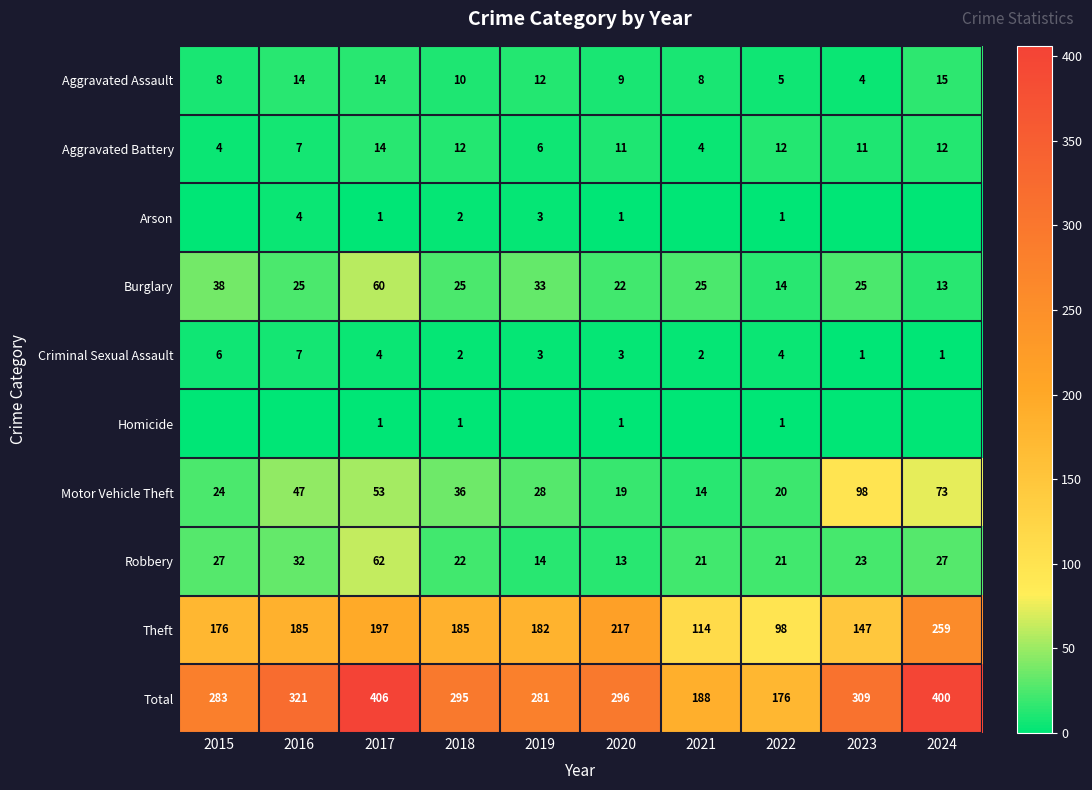

What is the lowest value of the Burglary series?

13